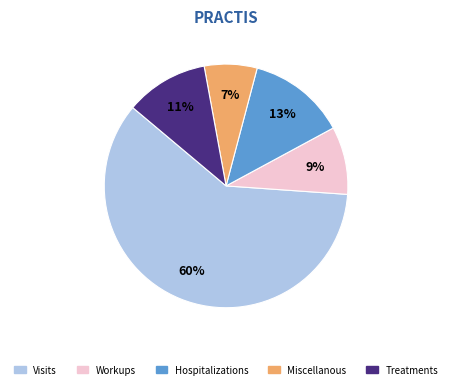

How many segments does this pie chart have?

5